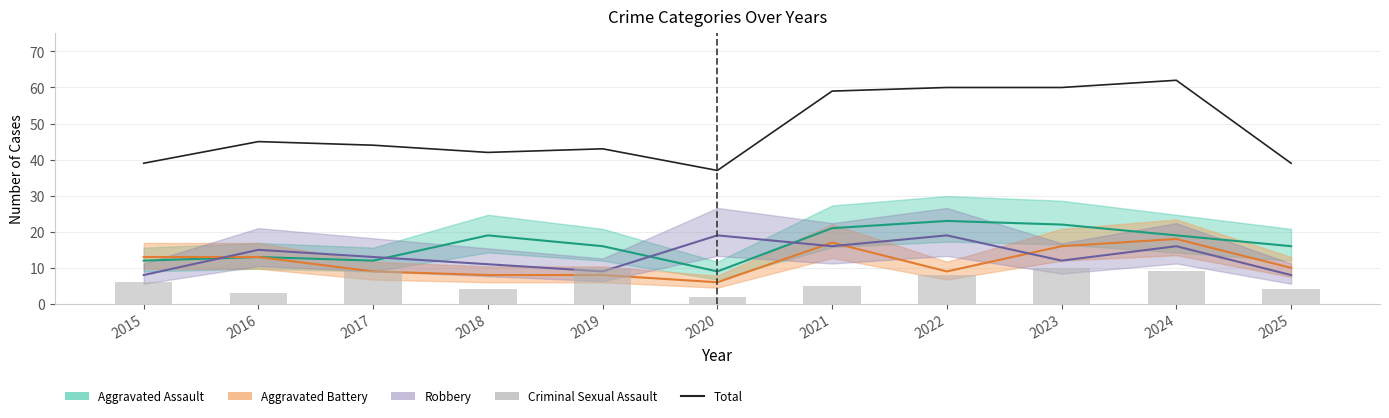

What is the sum of the Criminal Sexual Assault values at 2015 and 2018?

10